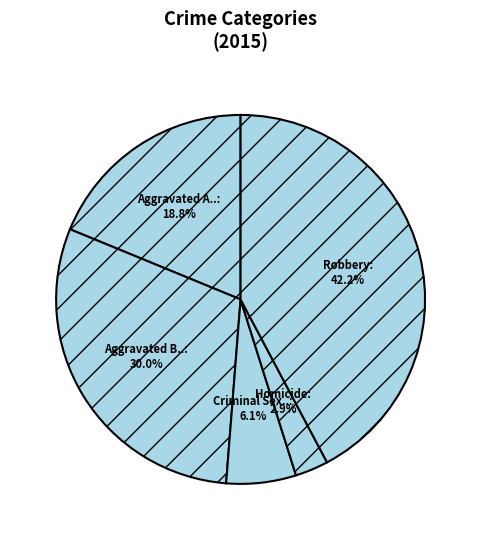

Which slice is the largest?

Robbery